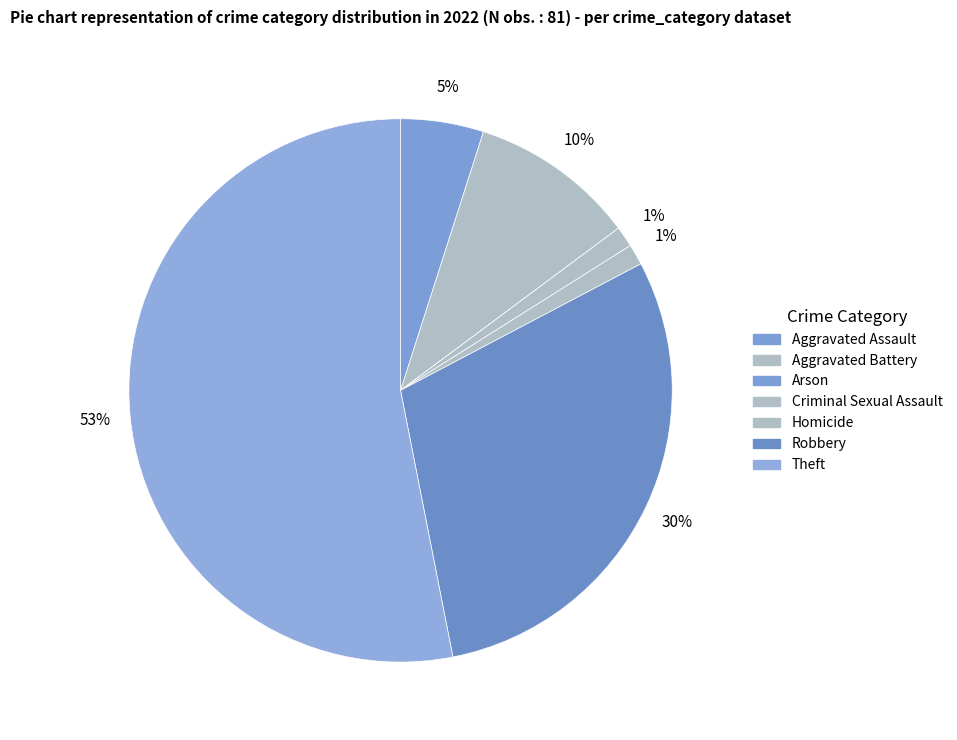

True or false: Arson accounts for 11% of the total.

False